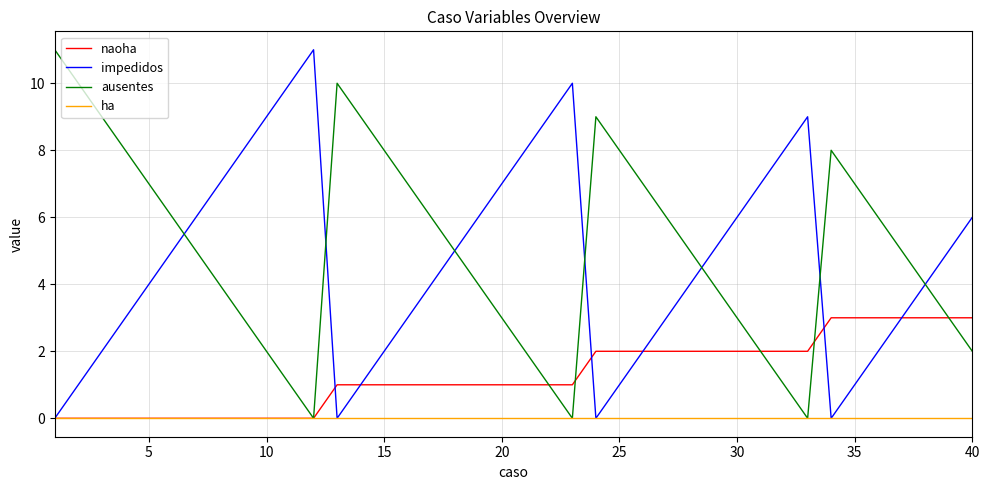

What is the greatest value displayed?

11